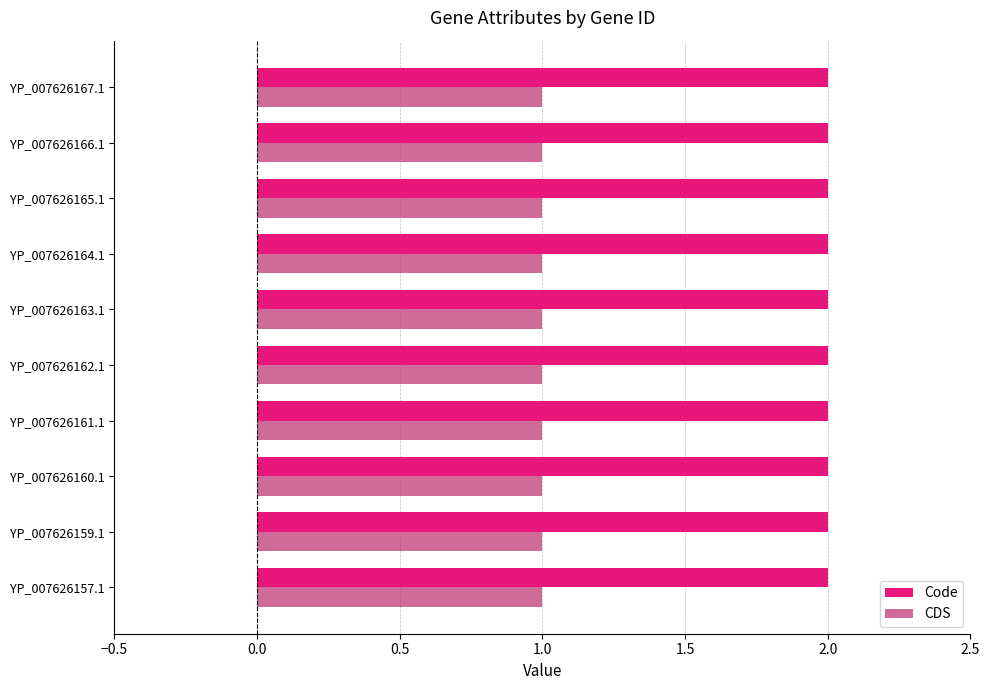

Rank the series by their average value, from lowest to highest.

CDS, Code